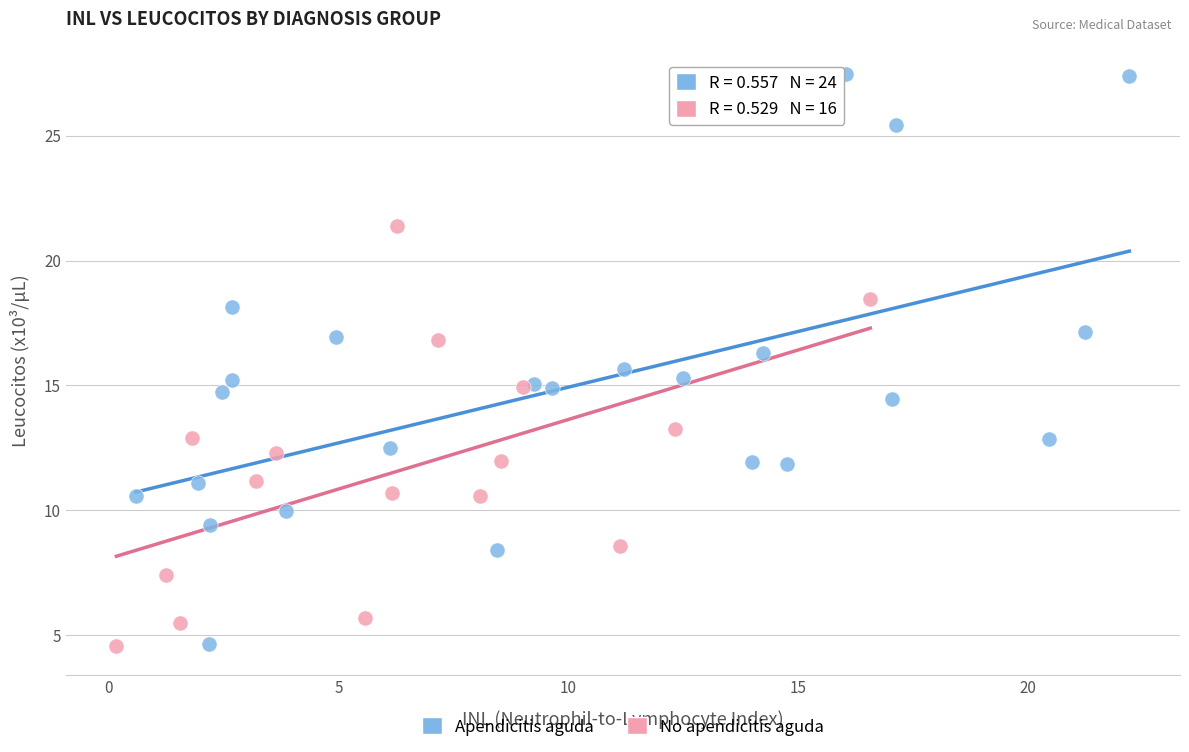

Which series has the largest Y range (max minus min)?

Apendicitis aguda